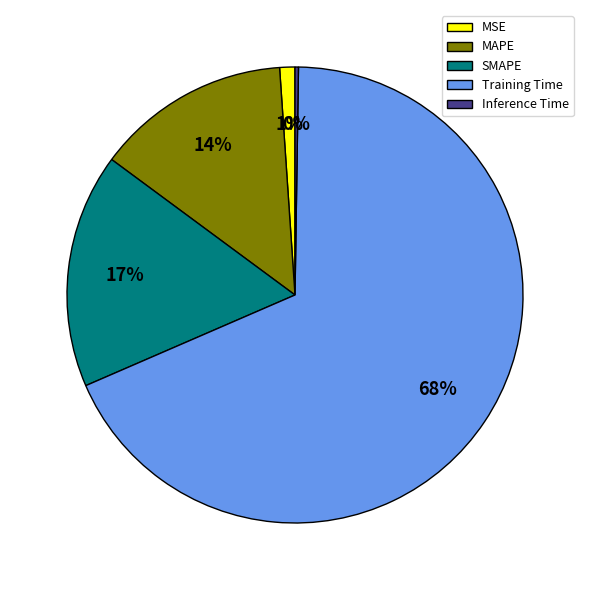

Do SMAPE and Training Time together represent more than half of the pie?

Yes